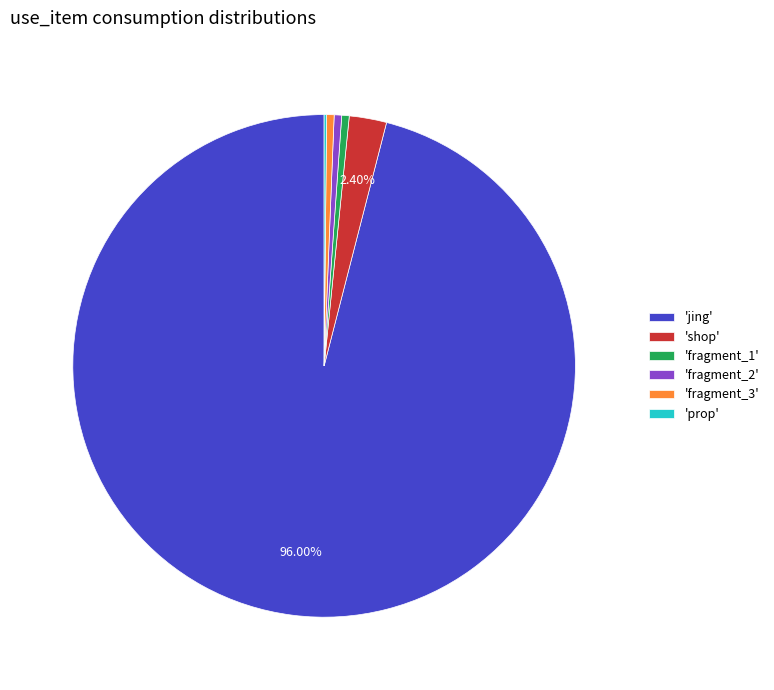

To the nearest percent, what is the difference between the largest and smallest slice percentages?

96%